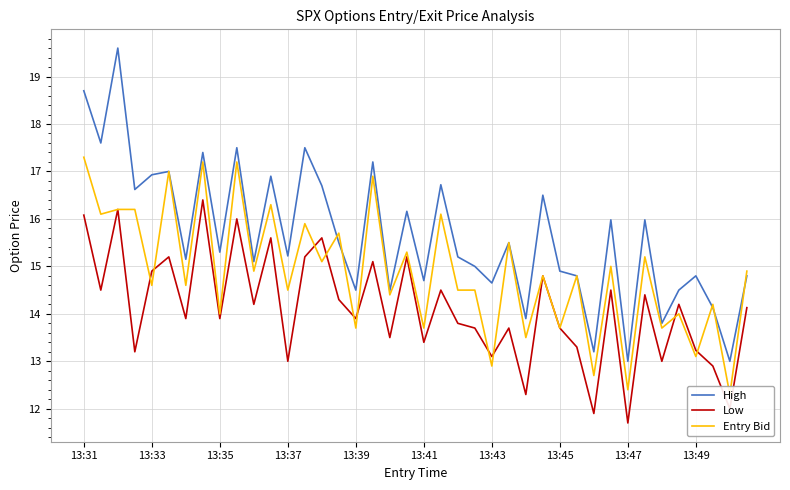

At which label does Low first exceed 14?

13:31